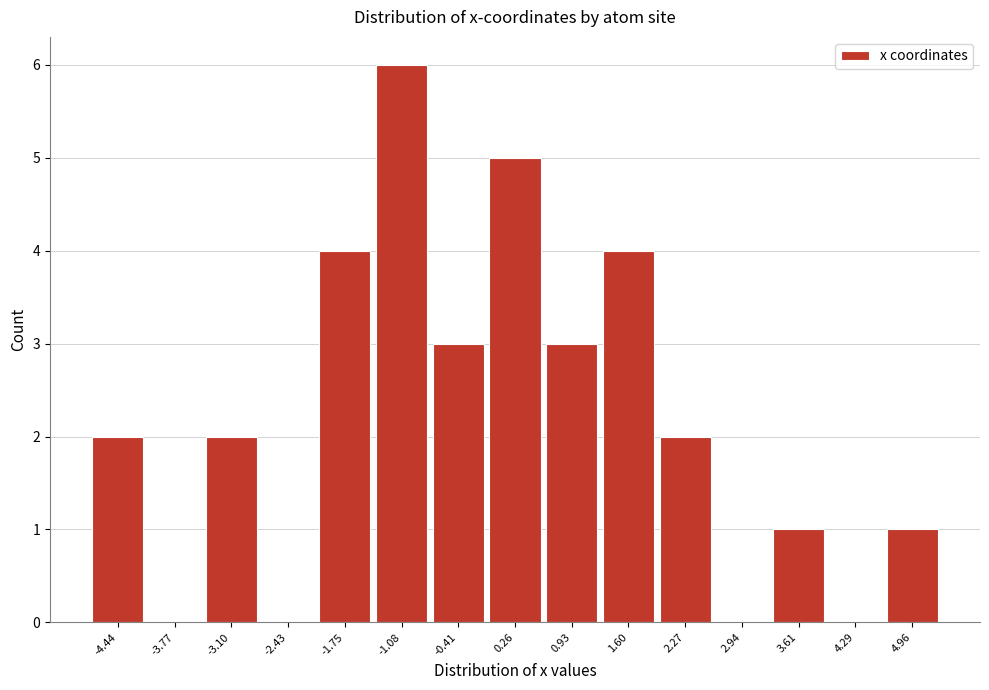

Reading left to right, transcribe all the data shown in this chart.

-4.44=2	-3.77=0	-3.10=2	-2.43=0	-1.75=4	-1.08=6	-0.41=3	0.26=5	0.93=3	1.60=4	2.27=2	2.94=0	3.61=1	4.29=0	4.96=1